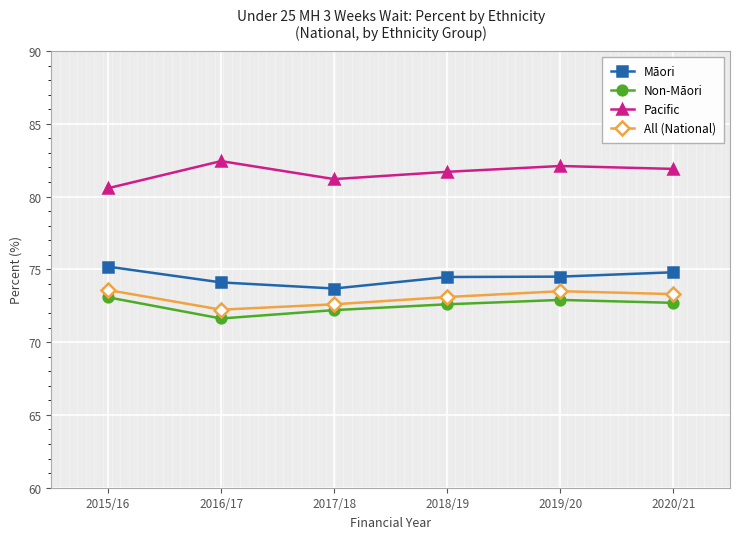

What is the difference between the highest and lowest values at 2016/17?

10.8